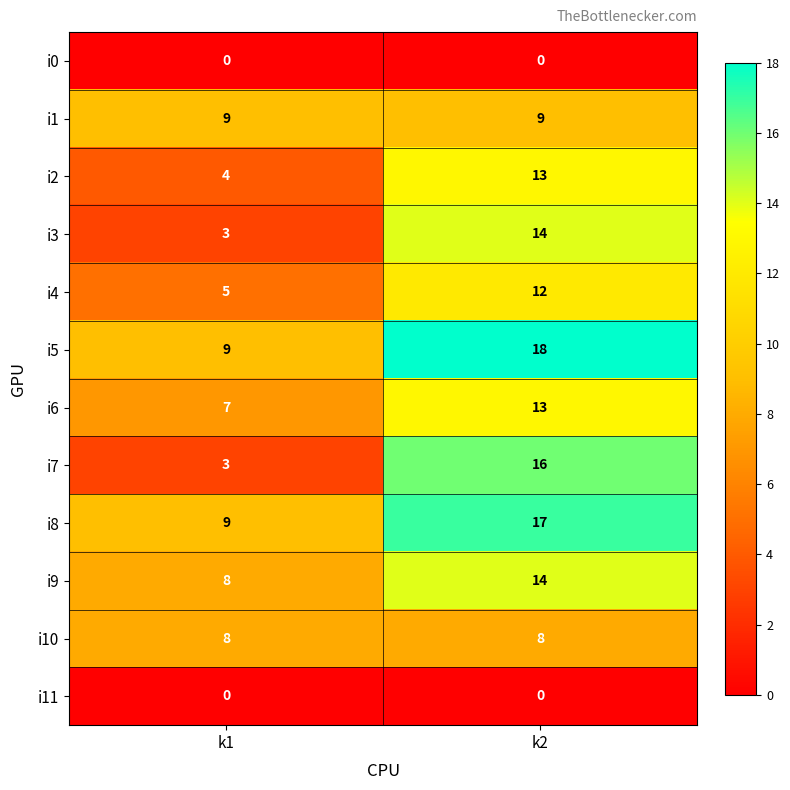

The value of i5 at k2 is 18. True or false?

True